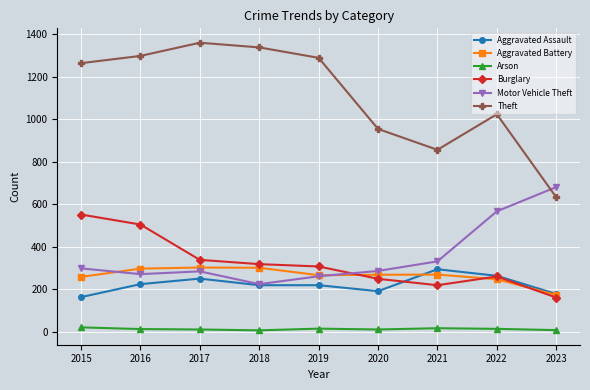

What is the maximum value for Aggravated Battery?

303